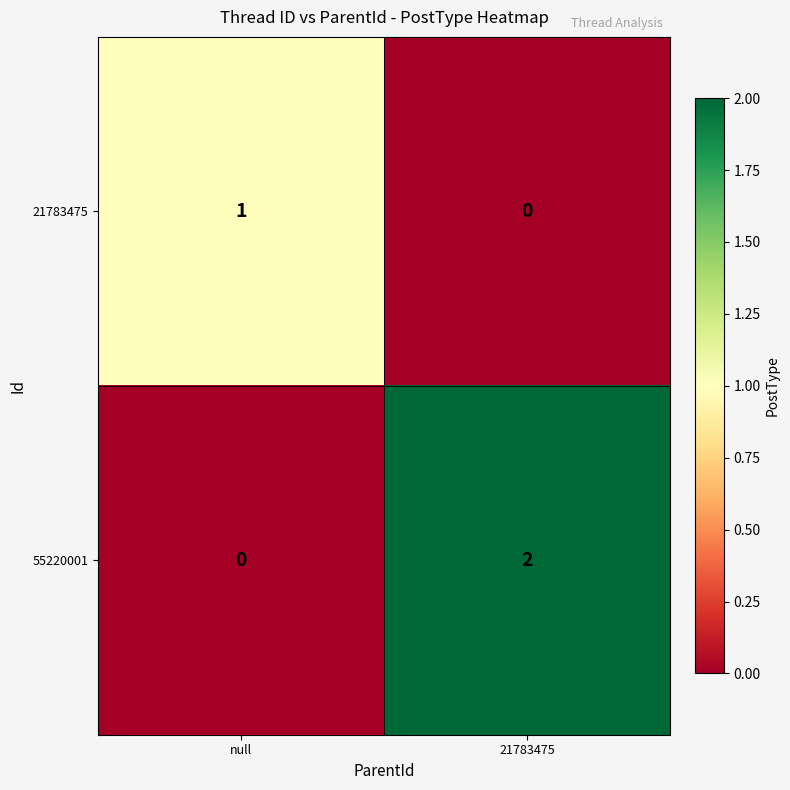

Which label corresponds to the largest value in the chart?

21783475